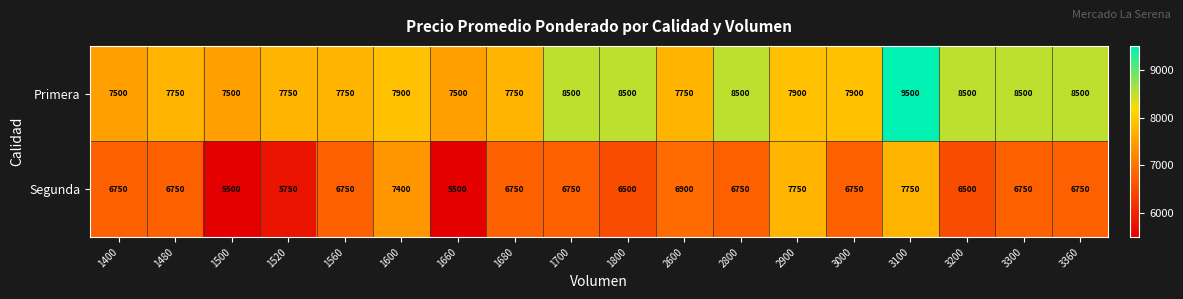

Rank the series at 1600 from highest to lowest value.

Primera, Segunda